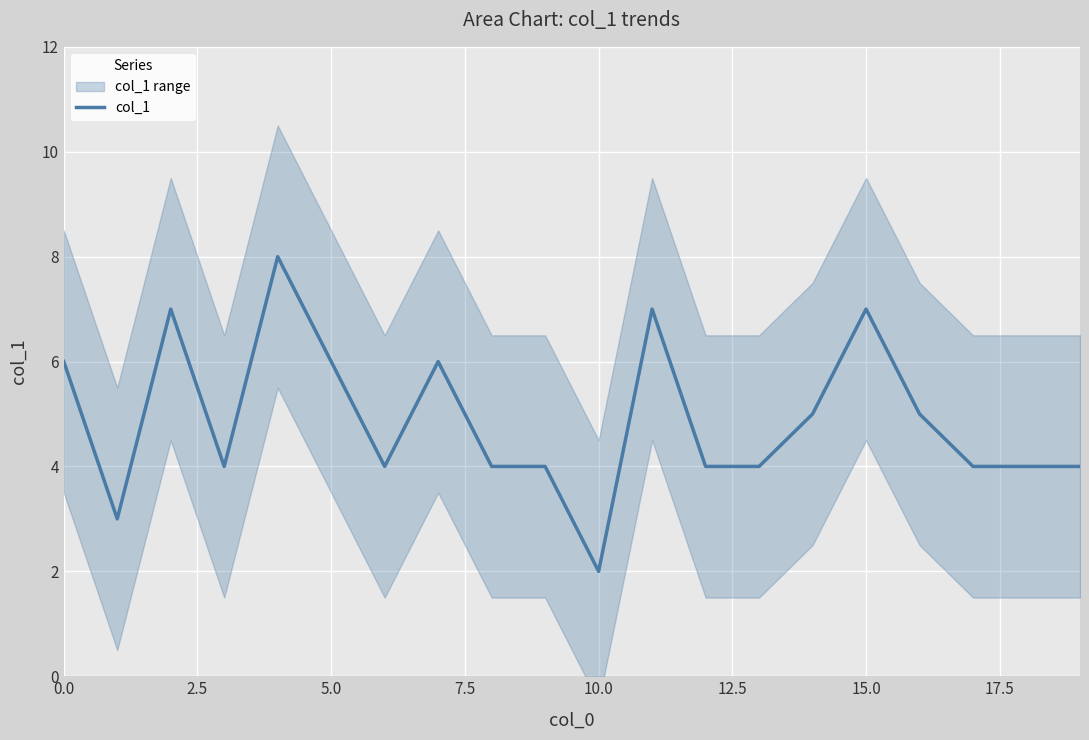

How many values are below 4?

2